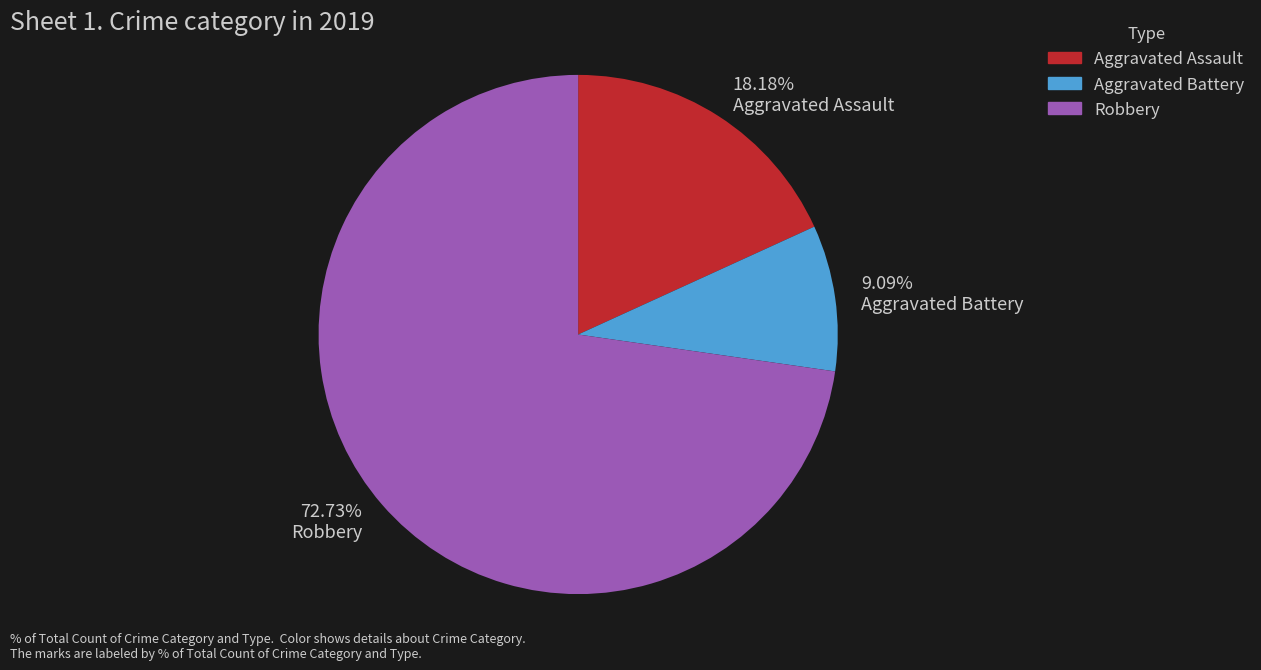

Do Aggravated Battery and Aggravated Assault together represent more than half of the pie?

No